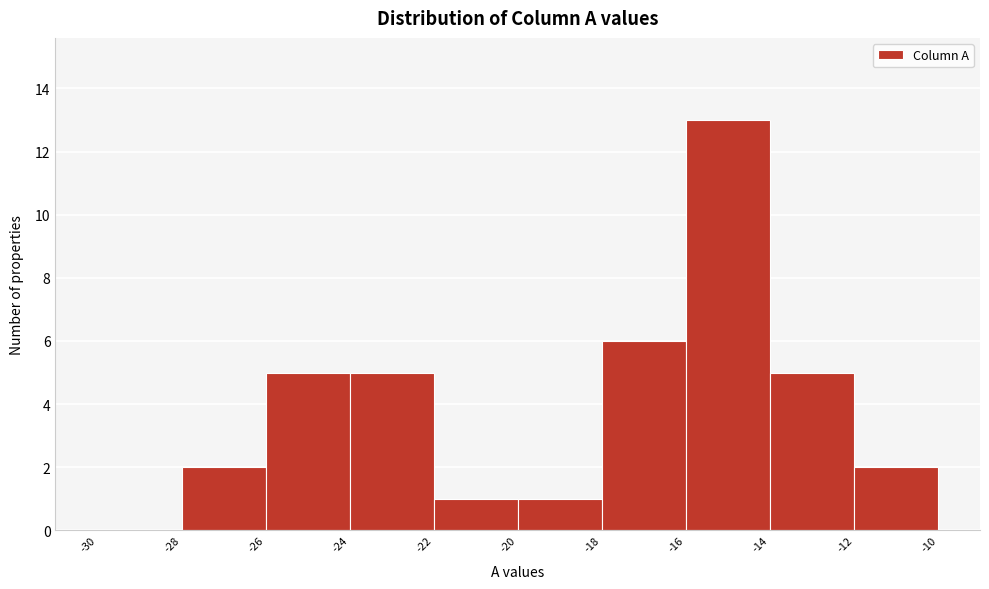

Reading left to right, list every bar in this chart as the range it spans on the x-axis followed by its height. The values are not printed on the chart, so give them approximately, as read against the axis.

-30 to -28: 0
-28 to -26: 2
-26 to -24: 5
-24 to -22: 5
-22 to -20: 1
-20 to -18: 1
-18 to -16: 6
-16 to -14: 13
-14 to -12: 5
-12 to -10: 2